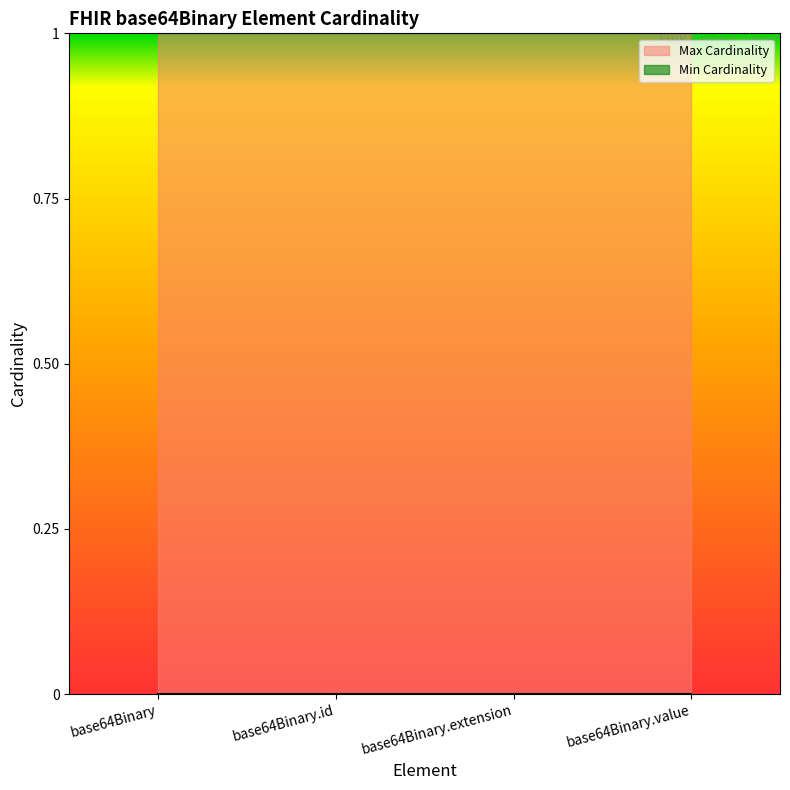

What is the spread (max minus min) of values at base64Binary.id?

1